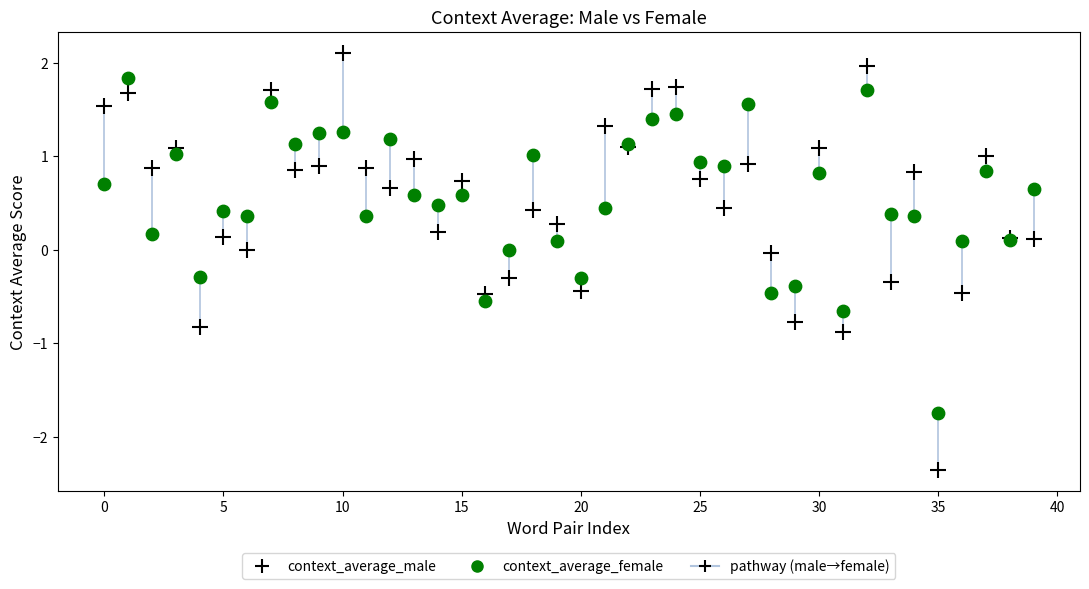

Which series has the largest Y range (max minus min)?

context_average_male